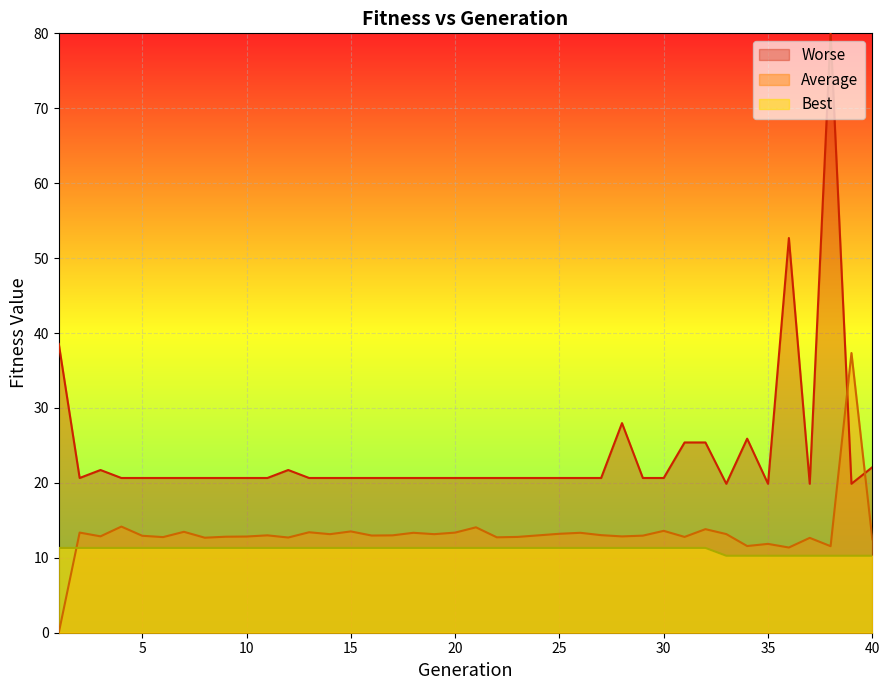

Which series changed the most between 4 and 30?

Average